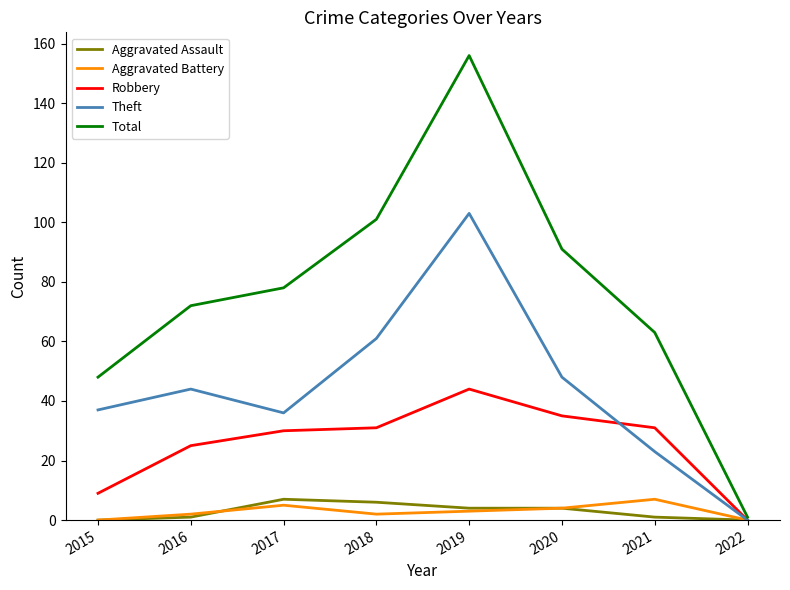

At which category does the chart reach its peak across all series?

2019